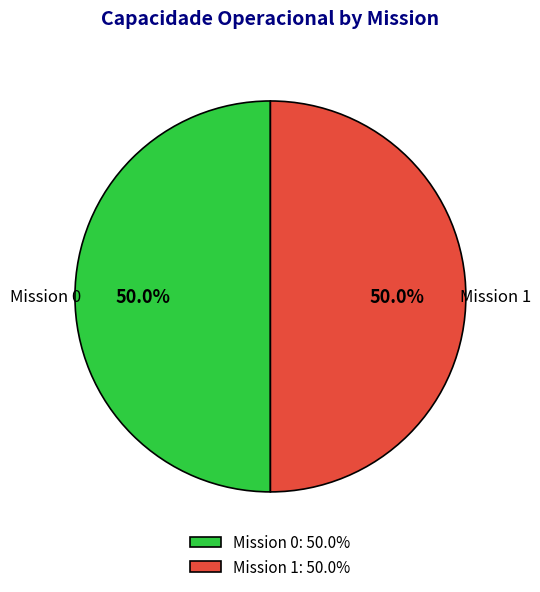

What is the ratio of the value at Mission 0: 50.0% to the value at Mission 1: 50.0%?

1.0